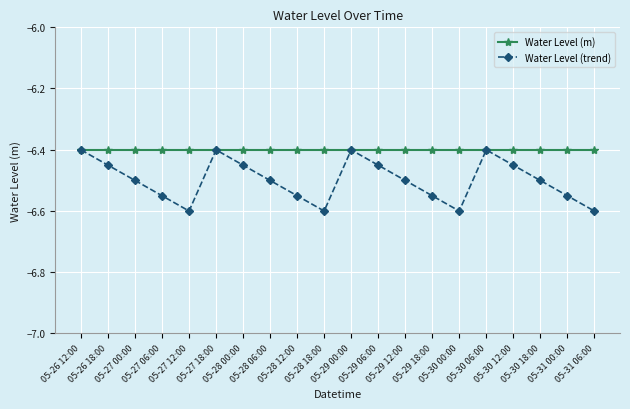

What is the value of the Water Level (m) point at the 16th from the left?

-6.4